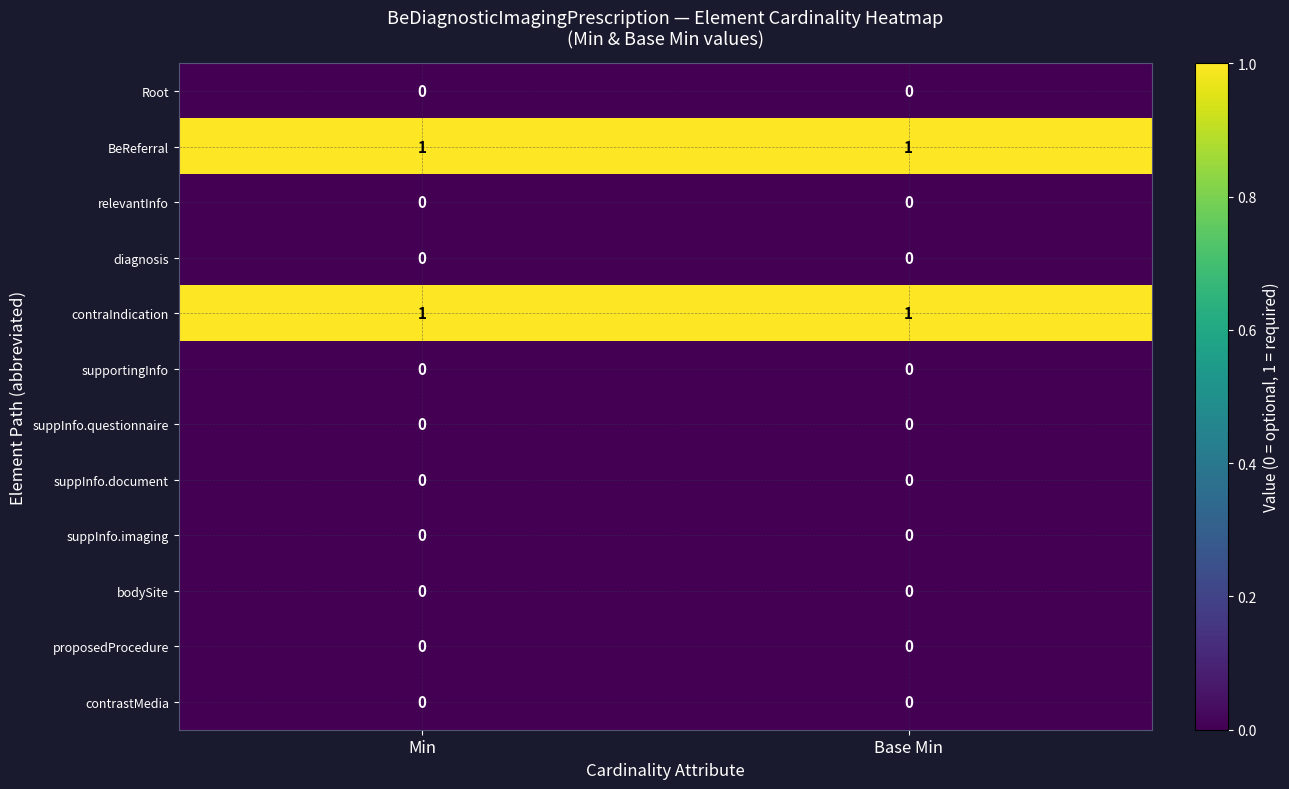

True or false: suppInfo.questionnaire has a value of 0 at Min.

True